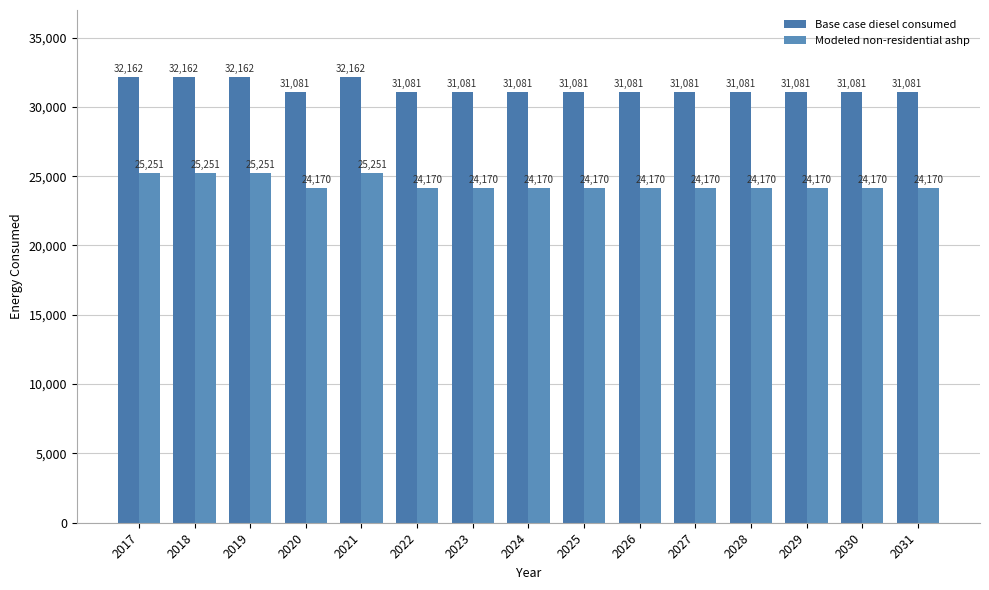

At which category is the sum across all series the highest?

2017